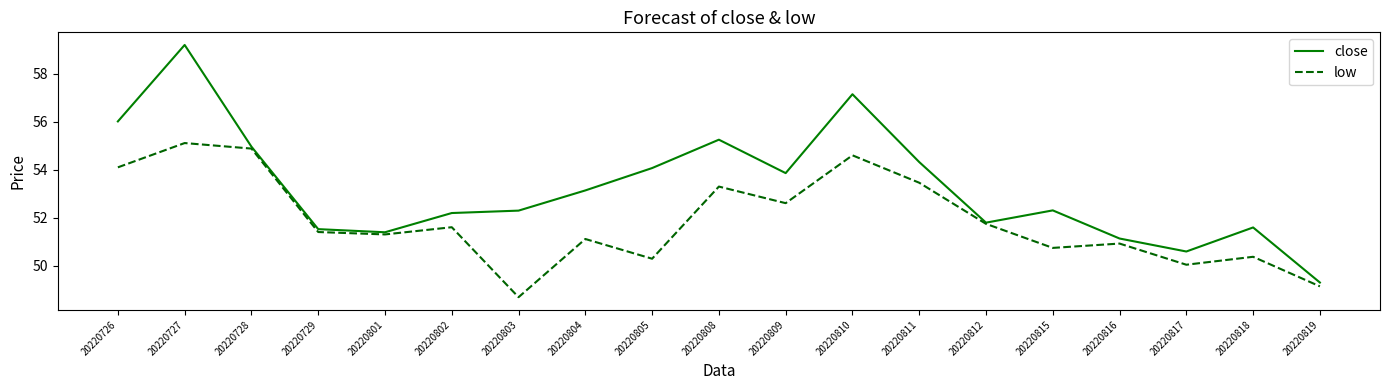

What are all the series names shown in the legend?

close, low